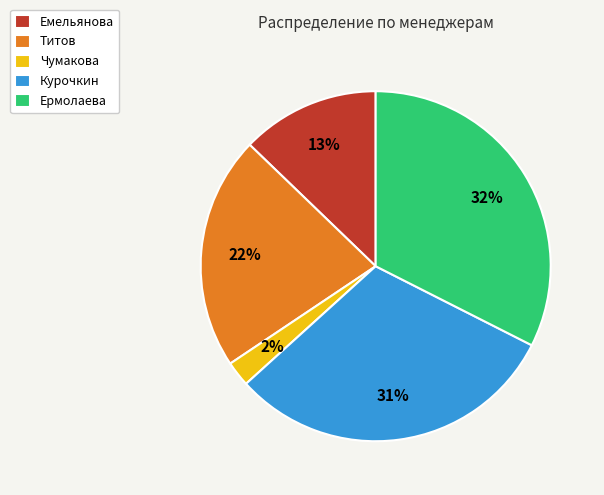

The Курочкин slice represents 31% of the pie. True or false?

True